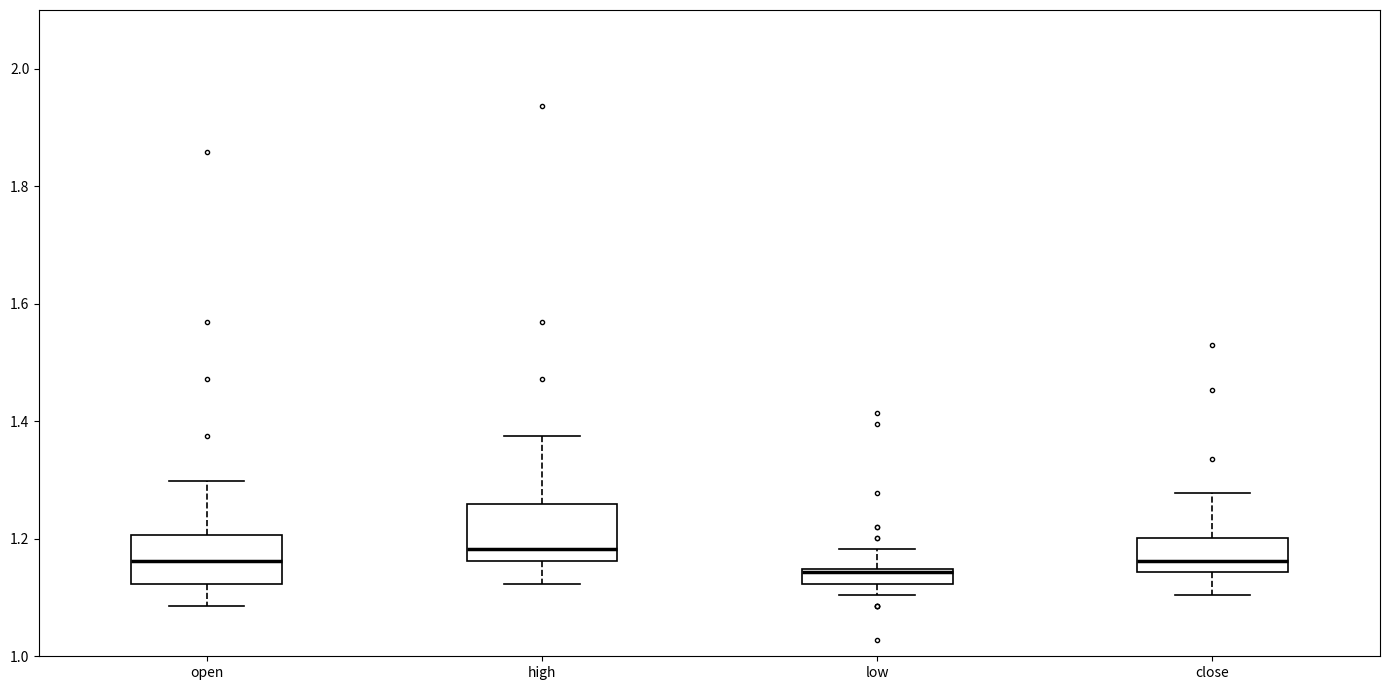

Where does the lower whisker of the box for high end on the y-axis? The values are not printed on the chart, so give them approximately, as read against the axis.

1.12